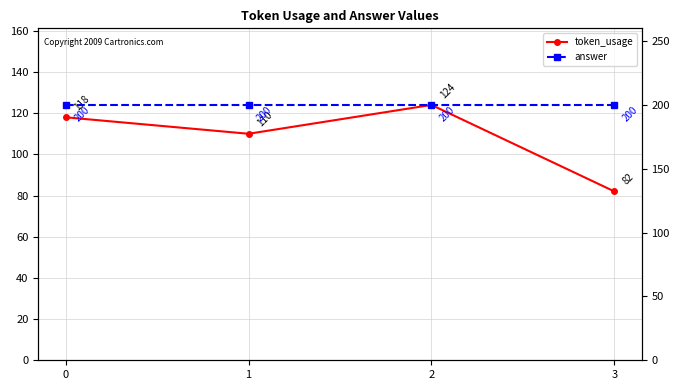

What is the spread (max minus min) of values at 1?

90